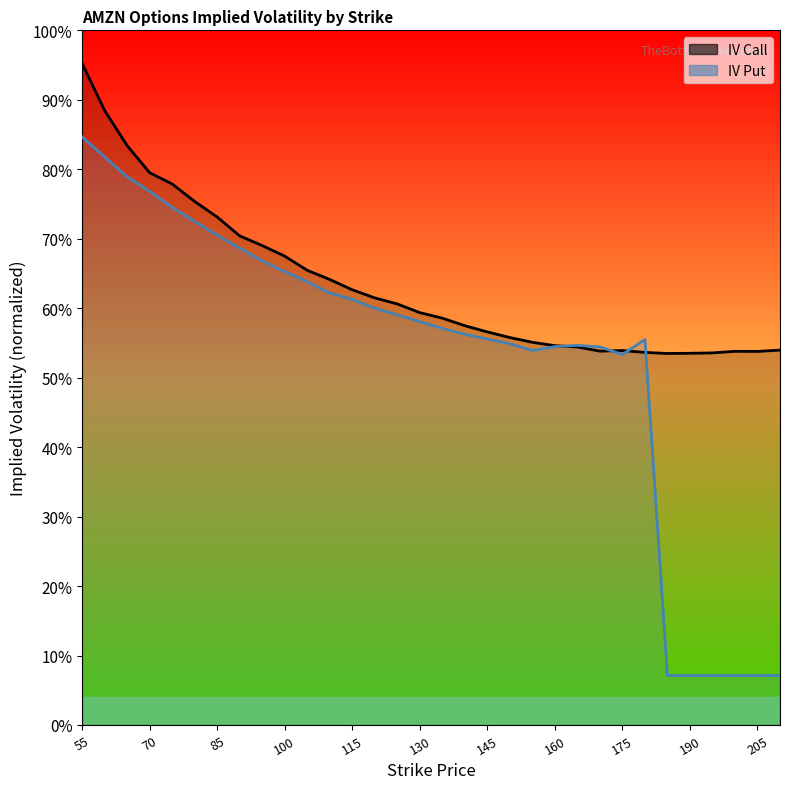

Reading left to right, transcribe all the data shown in this chart.

iv_call_line: 1.0	0.9	0.8	0.8	0.8	0.8	0.7	0.7	0.7	0.7	0.7	0.6	0.6	0.6	0.6	0.6	0.6	0.6	0.6	0.6	0.6	0.5	0.5	0.5	0.5	0.5	0.5	0.5	0.5	0.5	0.5	0.5
iv_put_line: 0.8	0.8	0.8	0.8	0.7	0.7	0.7	0.7	0.7	0.7	0.6	0.6	0.6	0.6	0.6	0.6	0.6	0.6	0.6	0.5	0.5	0.5	0.5	0.5	0.5	0.6	0.1	0.1	0.1	0.1	0.1	0.1